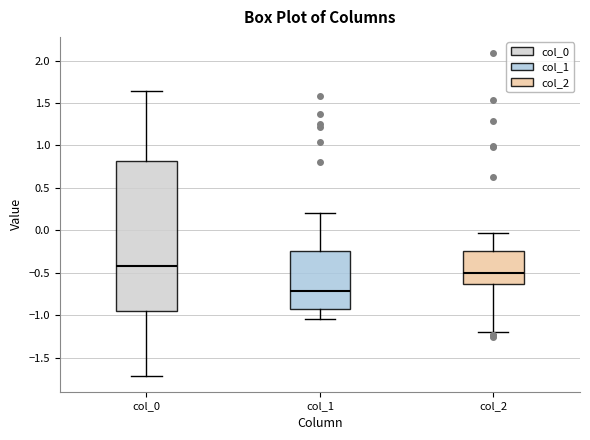

Reading left to right, transcribe this box plot: for each box, give where its median line is, the range the box spans, and where its two whiskers end, as read against the y-axis. The values are not printed on the chart, so give them approximately, as read against the axis.

col_0: median -0.40, box -0.95 to 0.80, whiskers -1.70 to 1.65
col_1: median -0.70, box -0.90 to -0.25, whiskers -1.05 to 0.20
col_2: median -0.50, box -0.65 to -0.25, whiskers -1.20 to -0.05